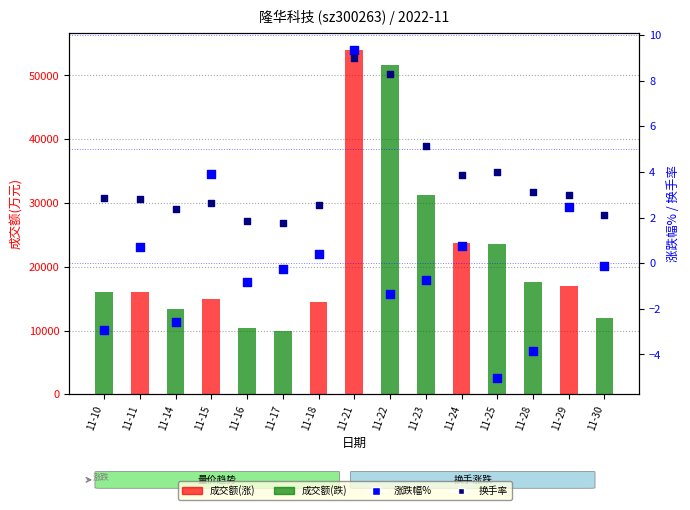

At which category is the sum across all series the highest?

11-21